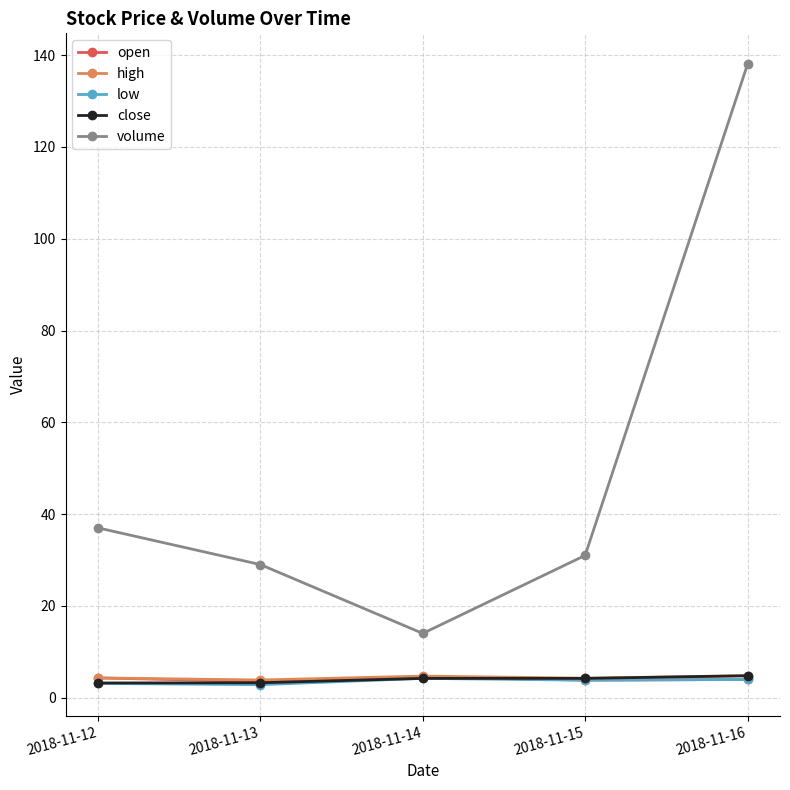

True or false: volume and close cross at least once.

False